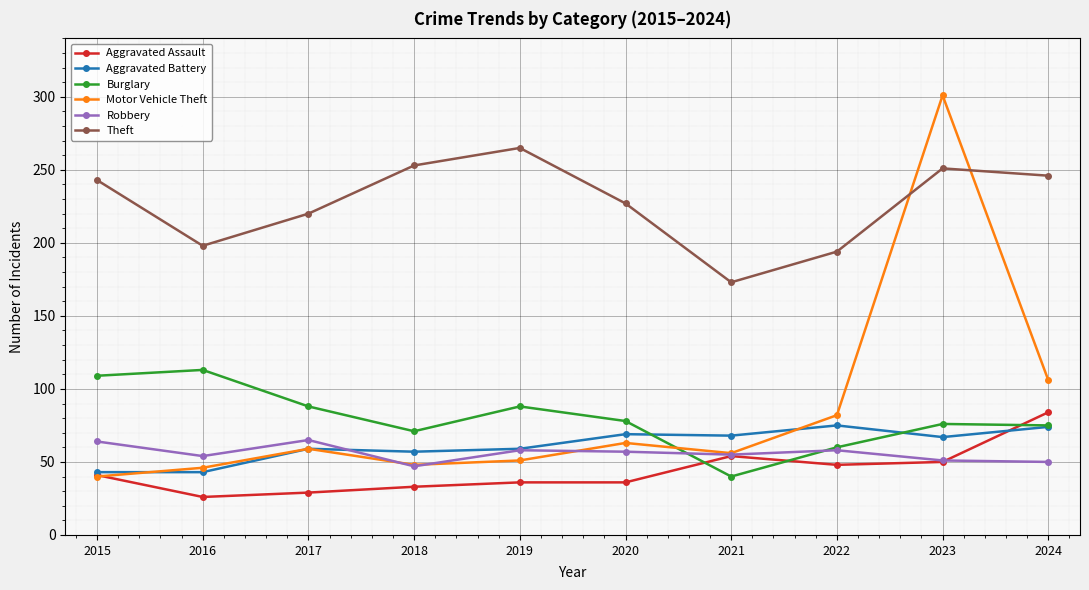

Which label corresponds to the largest value in the chart?

2023